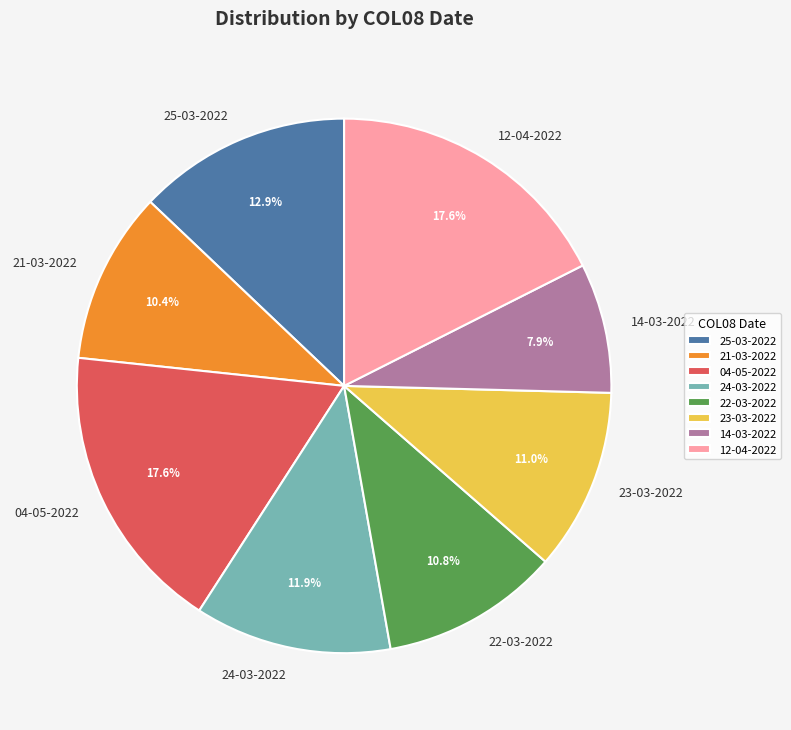

To the nearest percent, what is the difference between the largest and smallest slice percentages?

10%